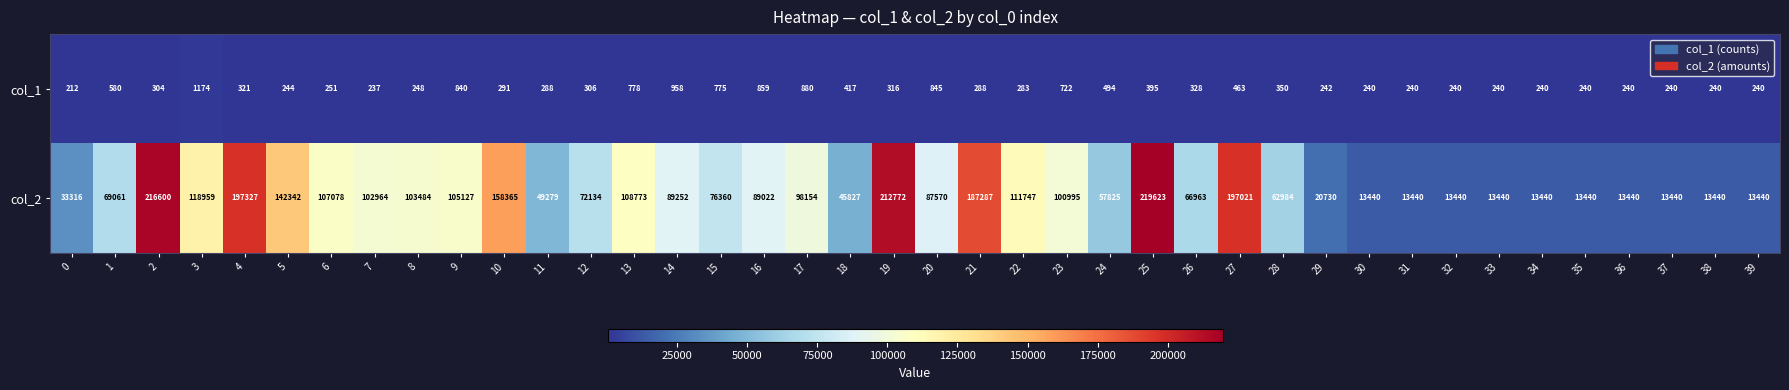

How many data points does each series have?

40